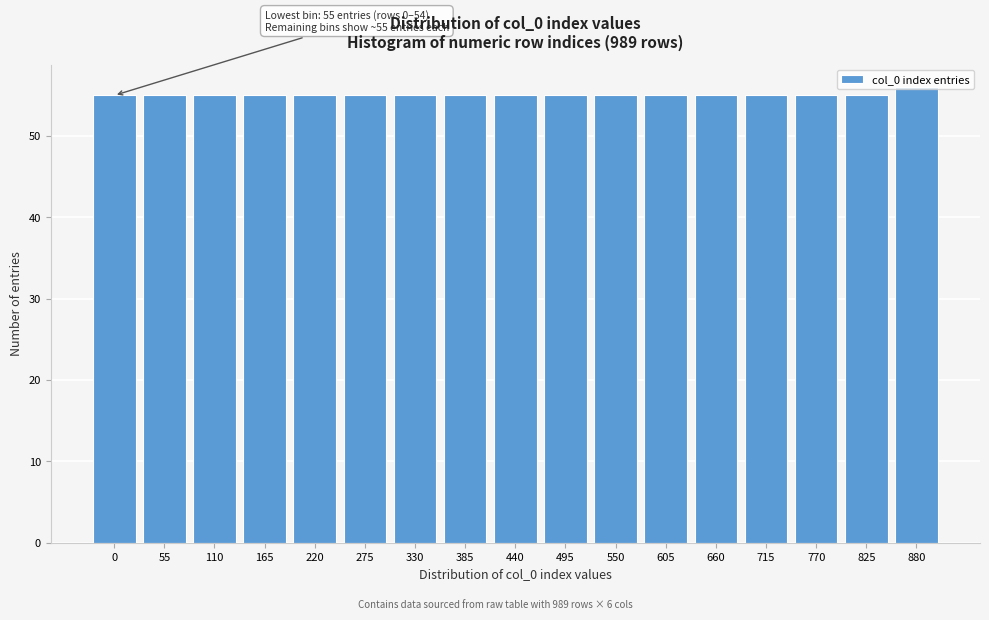

The value at 385 is 55. True or false?

True